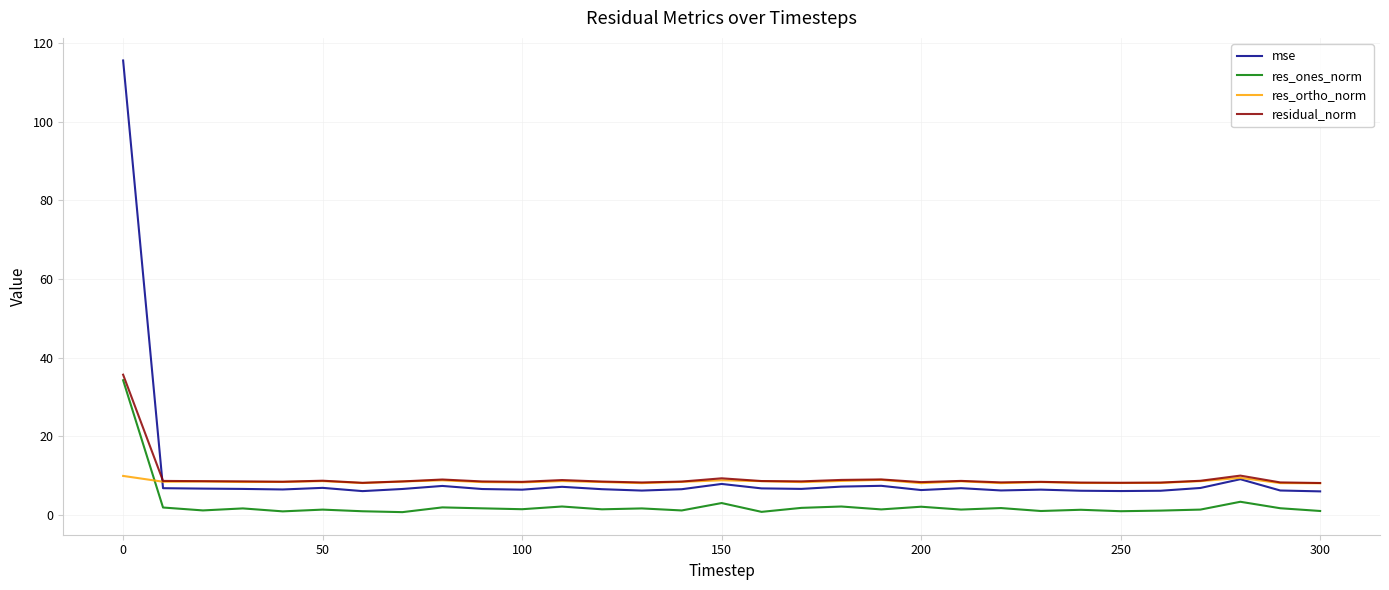

How many lines are shown in the chart?

4